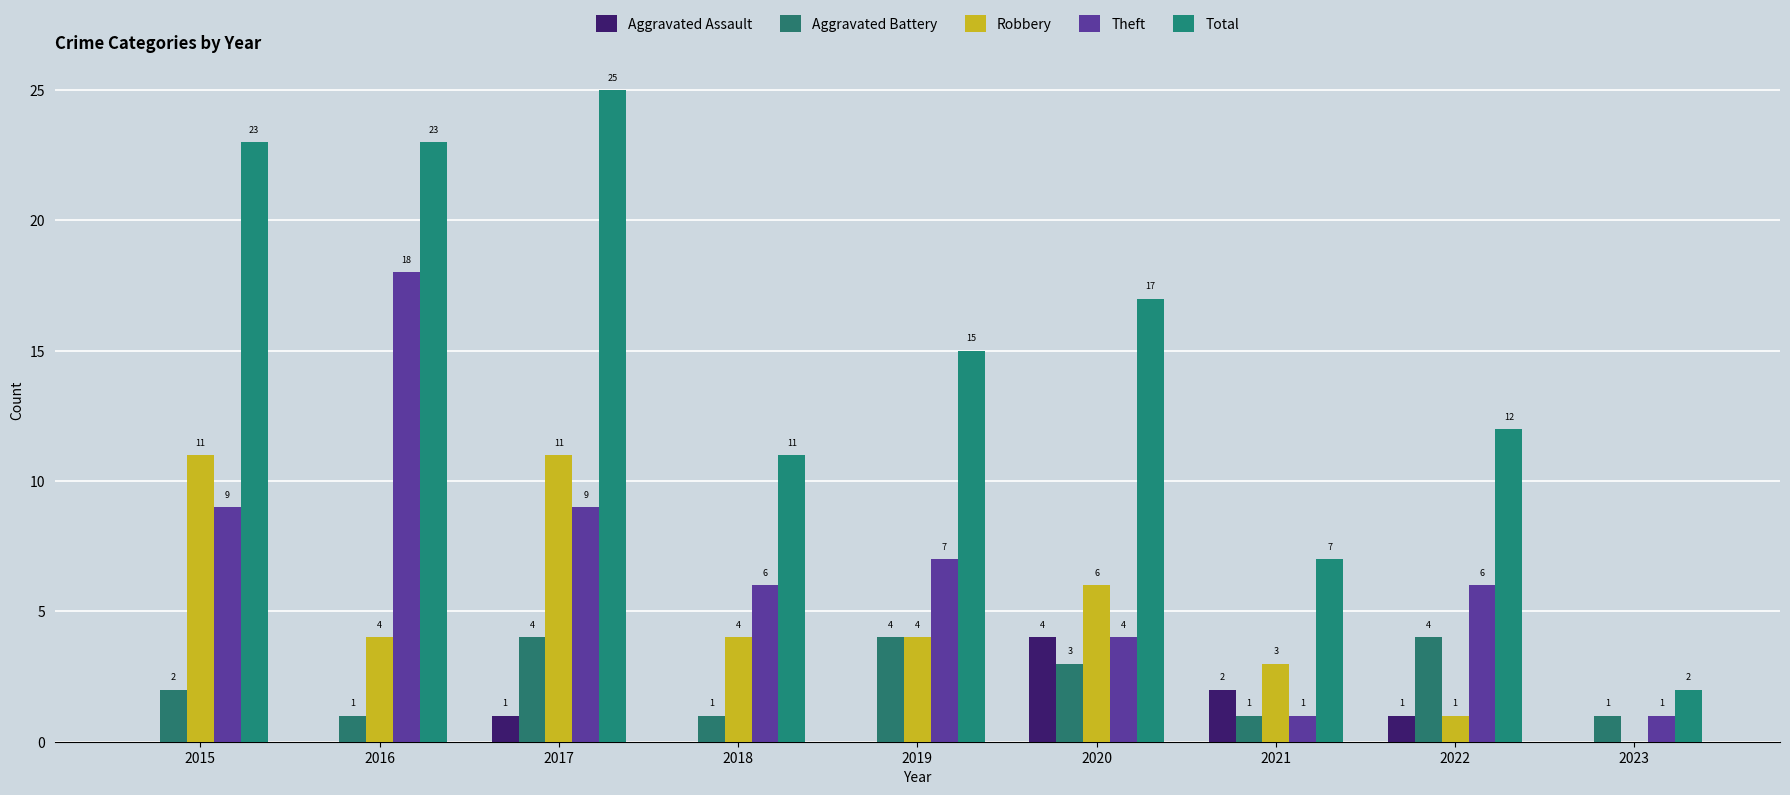

The value of Aggravated Assault at 2020 is 4. True or false?

True